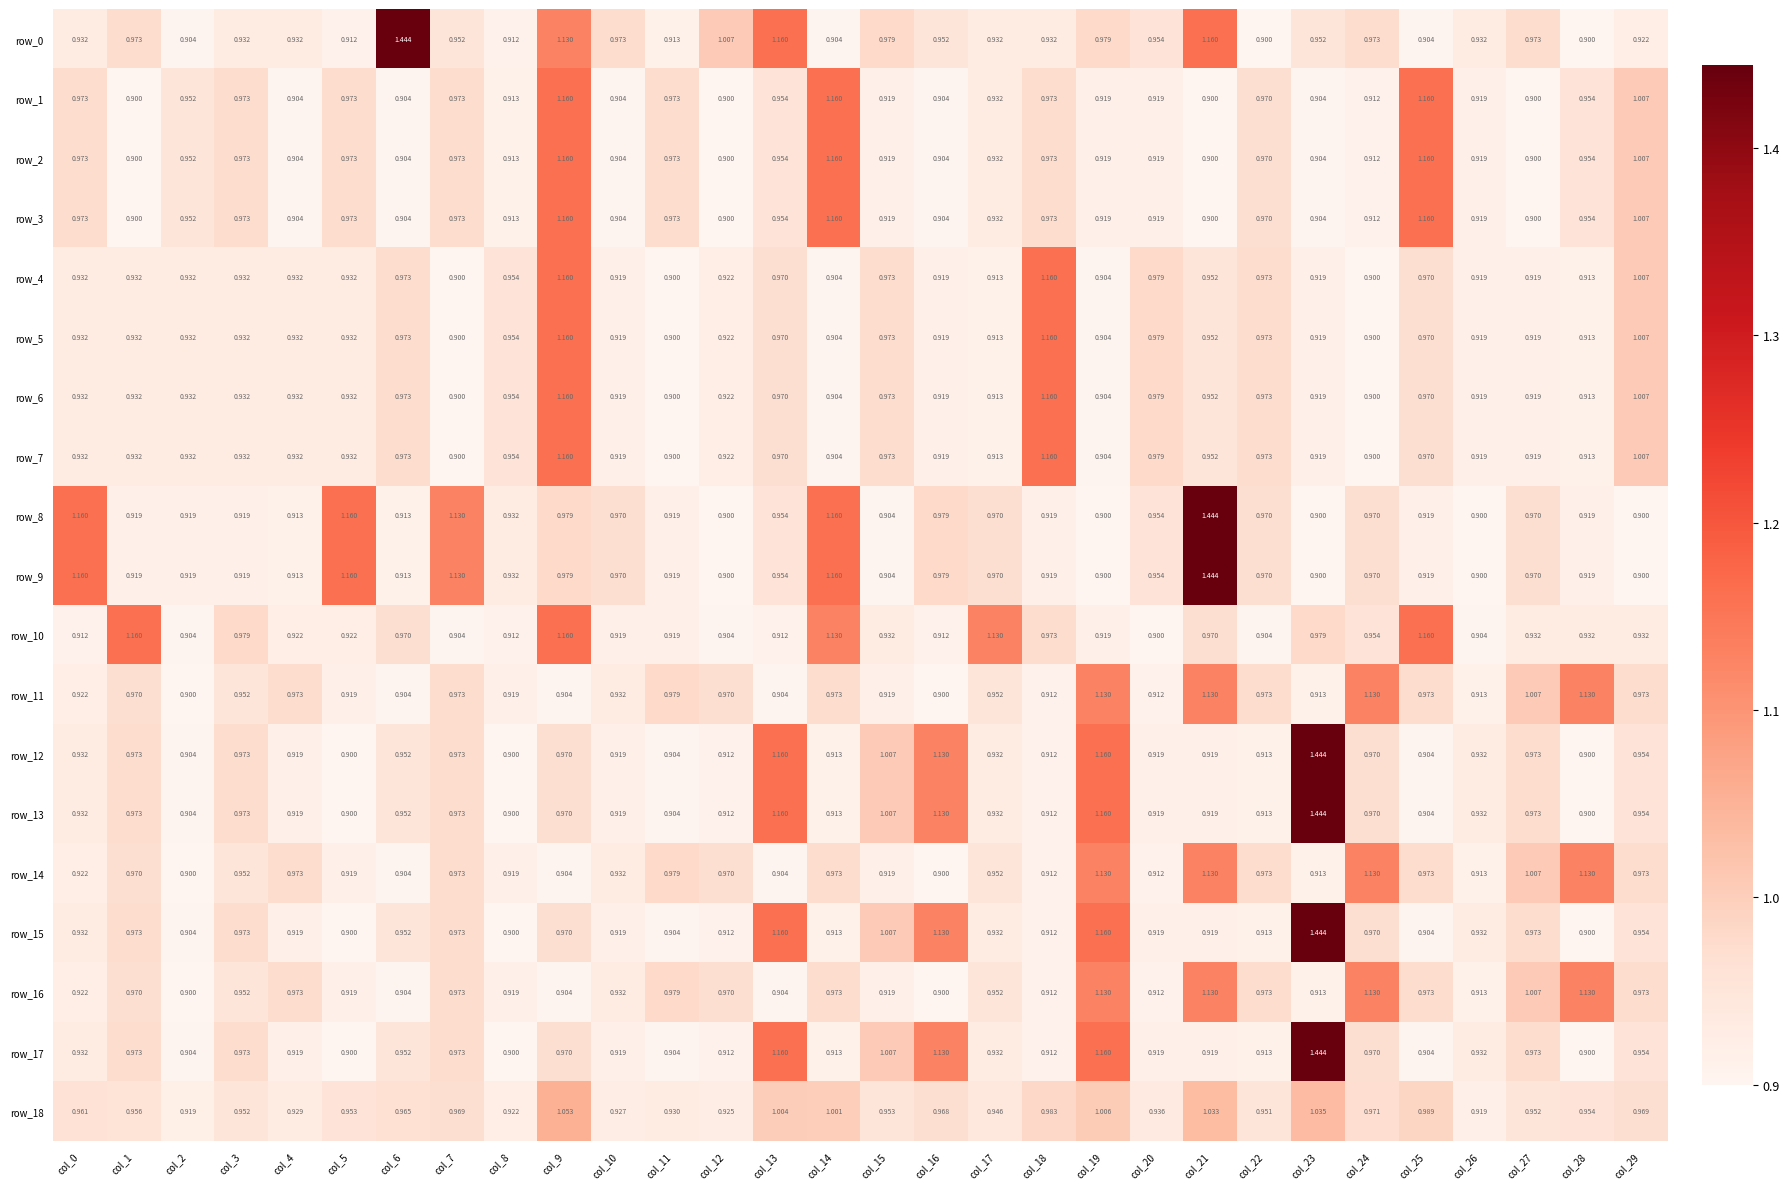

The value of row_14 at col_29 is 1.0. True or false?

True